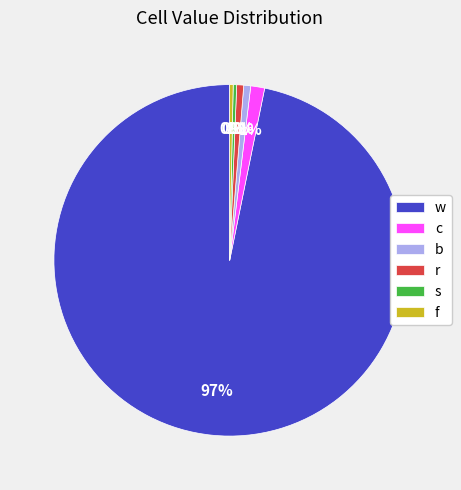

Which category has the biggest portion of the pie?

w